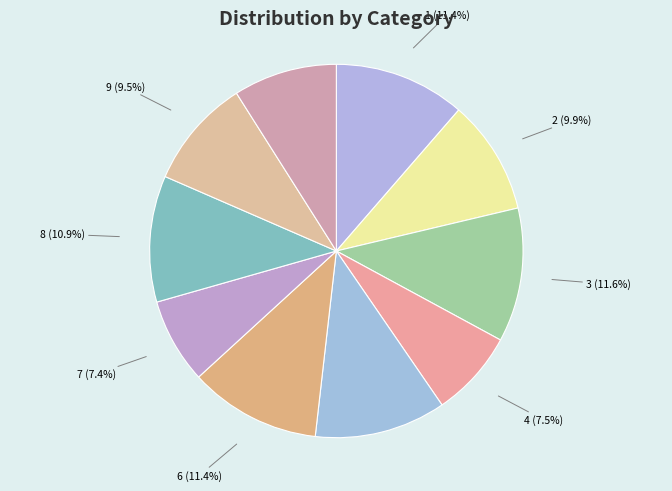

True or false: 6 accounts for 11% of the total.

True